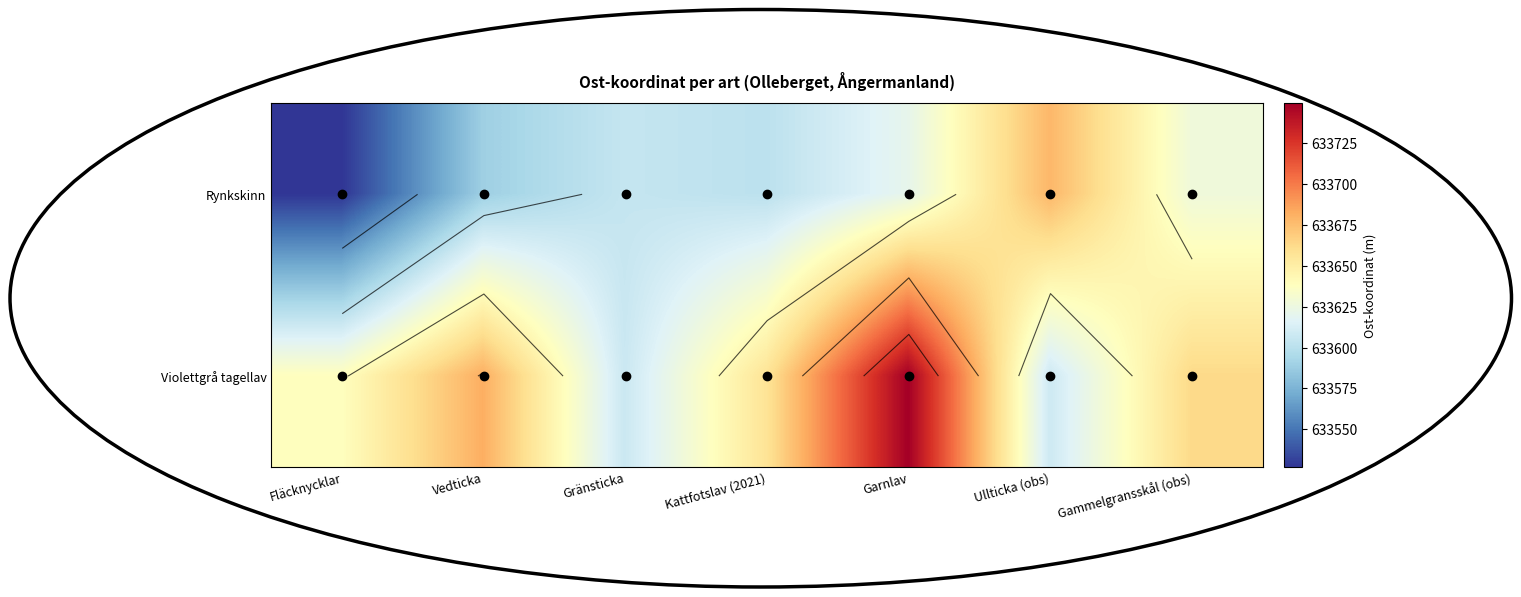

What is the sum of the Violettgrå tagellav values at Gammelgransskål (obs) and Garnlav?

1267412.5